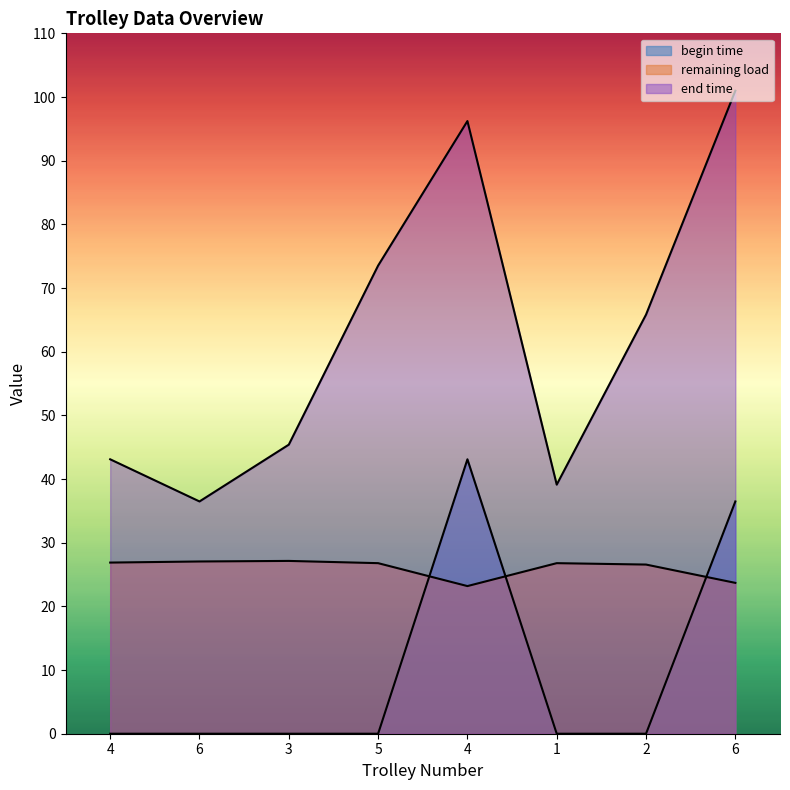

Reading right to left, what are all the values shown in this chart?

end time: 6=101.0	2=65.8	1=39.1	4=96.2	5=73.5	3=45.4	6=36.5	4=43.1
remaining load: 6=23.7	2=26.6	1=26.8	4=23.2	5=26.8	3=27.1	6=27.1	4=26.9
begin time: 6=36.5	2=0.0	1=0.0	4=43.1	5=0.0	3=0.0	6=0.0	4=0.0